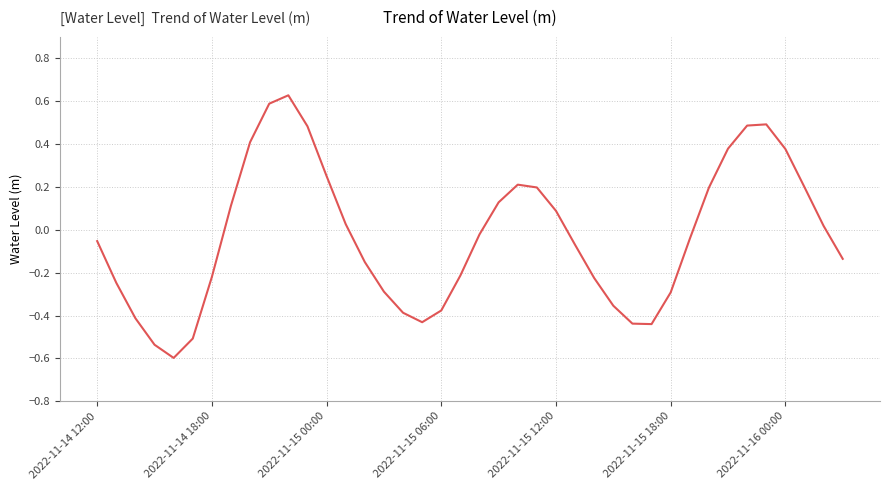

What is the difference between the maximum and minimum values?

1.2